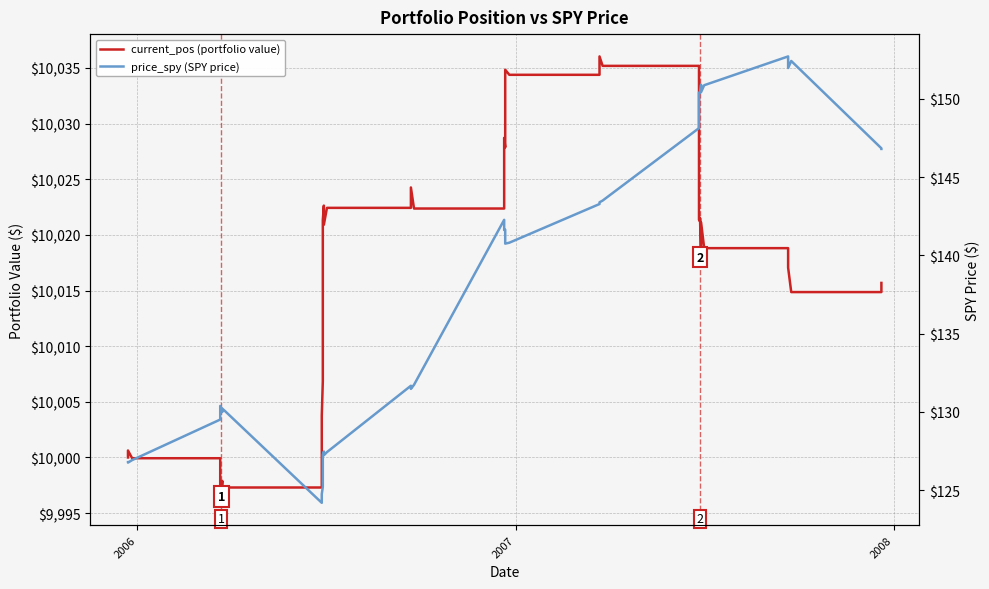

How many values in the current_pos (portfolio value) series exceed 10020?

20